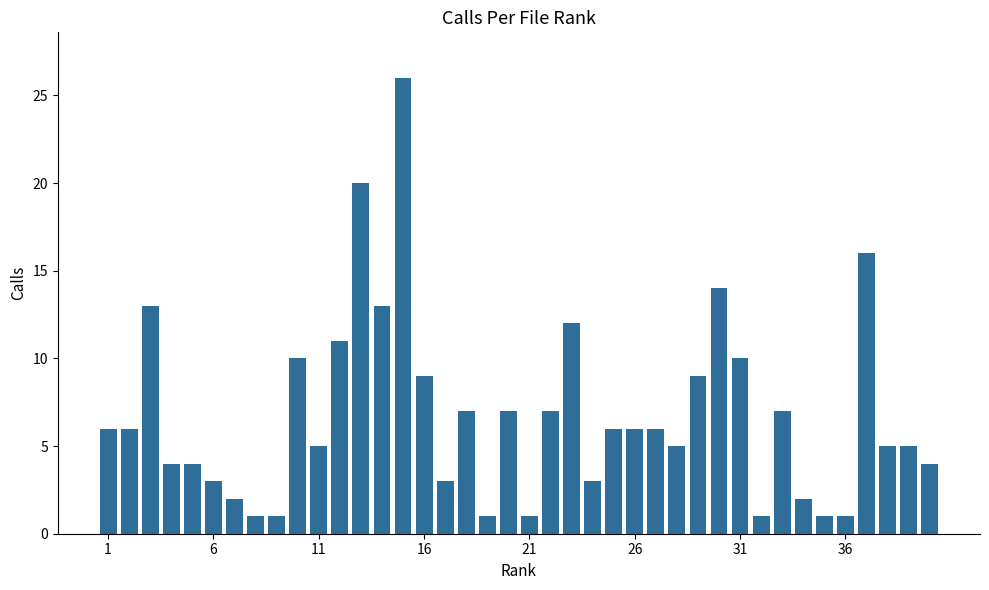

What is the difference between the second highest and second lowest values?

19